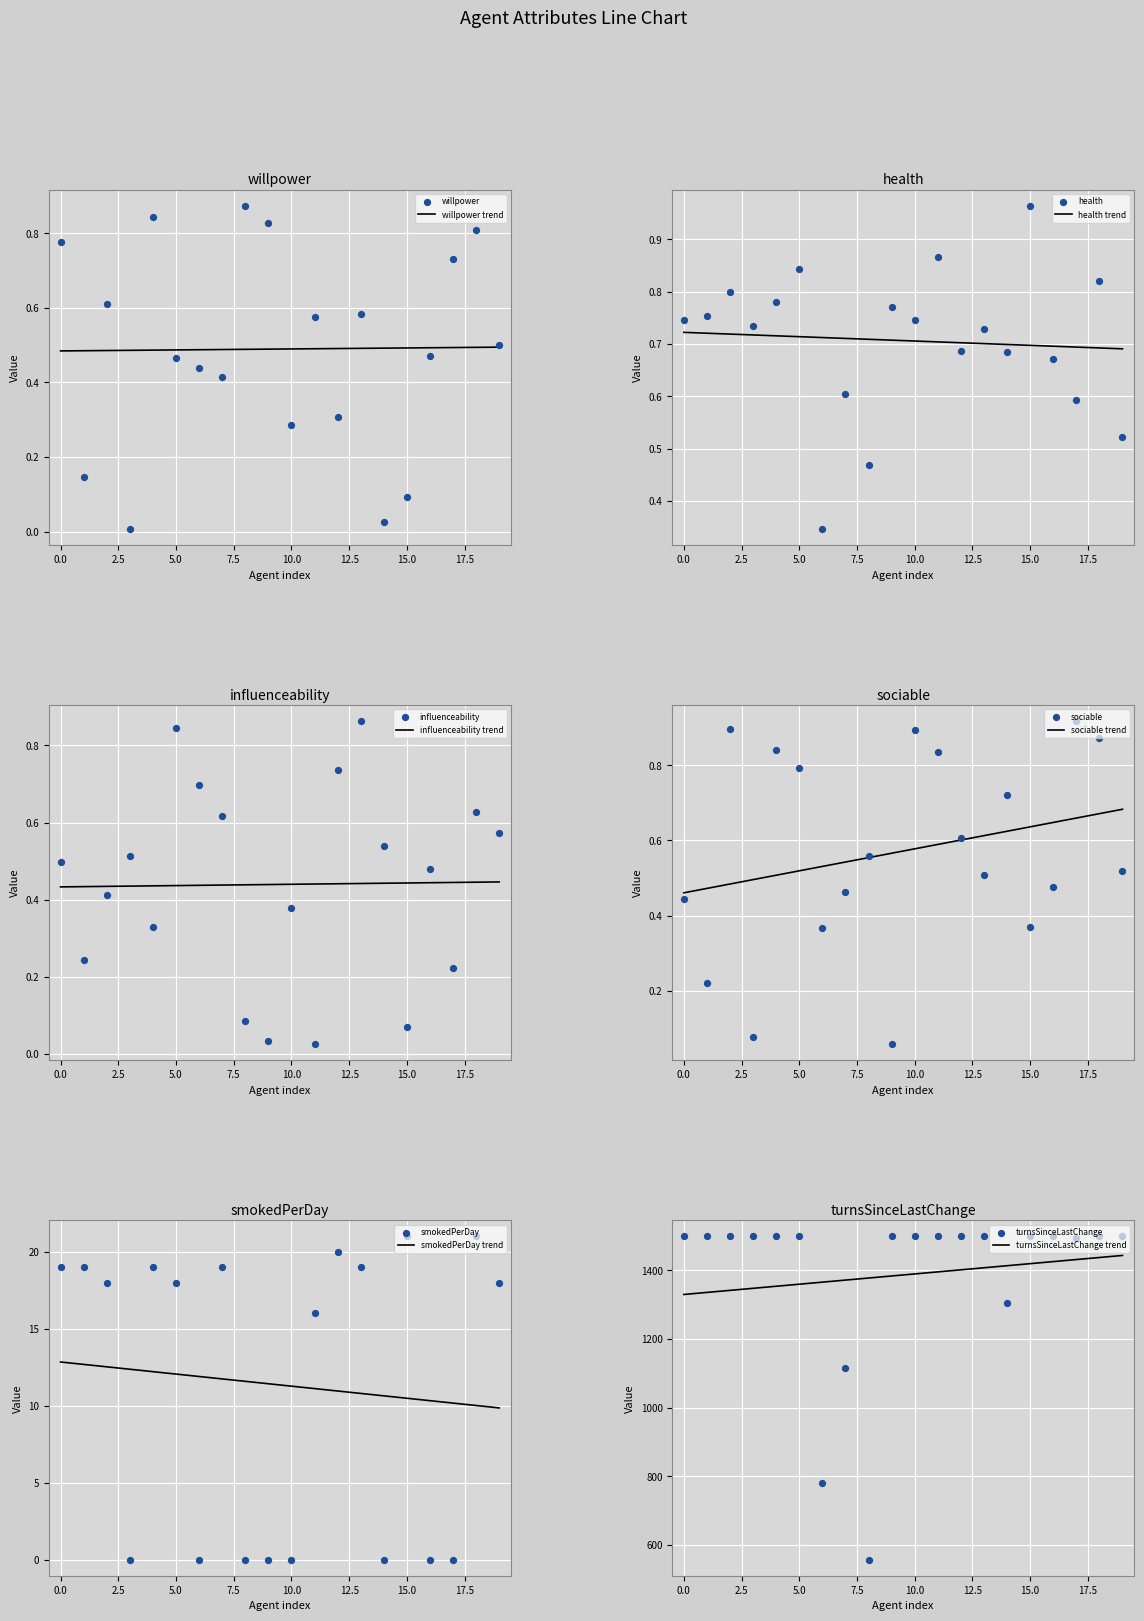

At how many categories does at least one series exceed 1309?

16